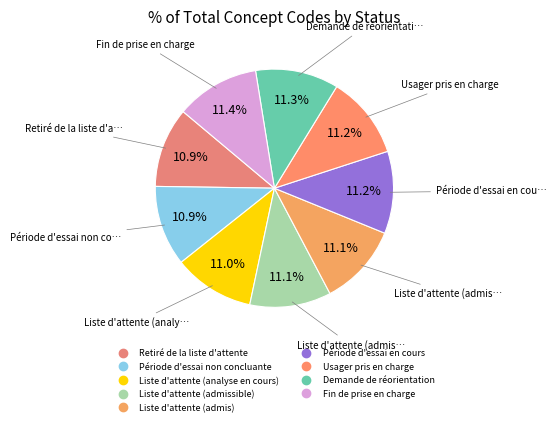

Is it true that Liste d'attente (admissible) is 11% of the pie?

True